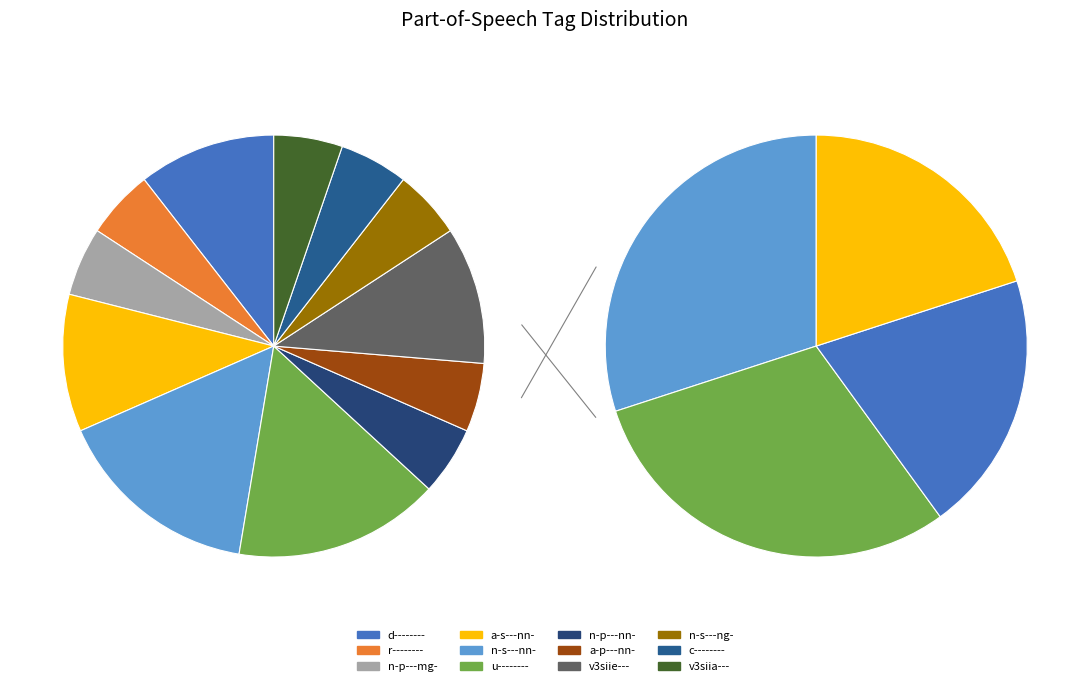

Count the number of slices in the pie.

12